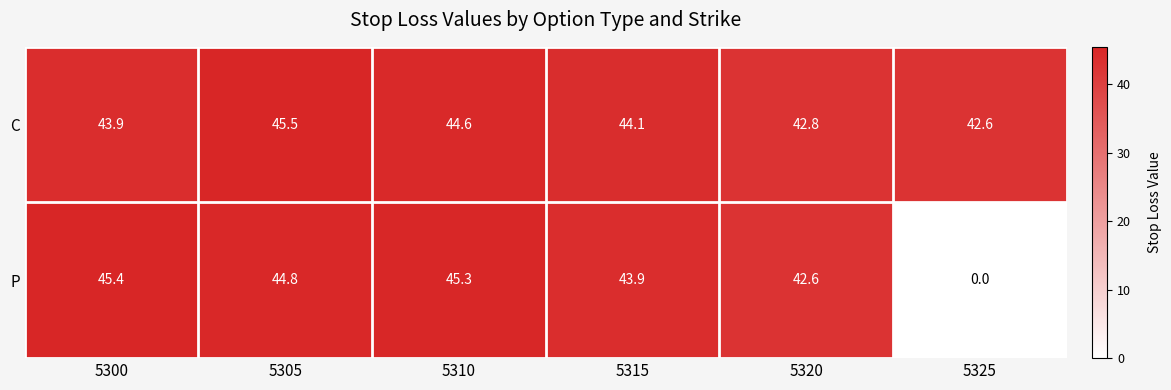

Between 5305 and 5310, which series saw the biggest shift?

C